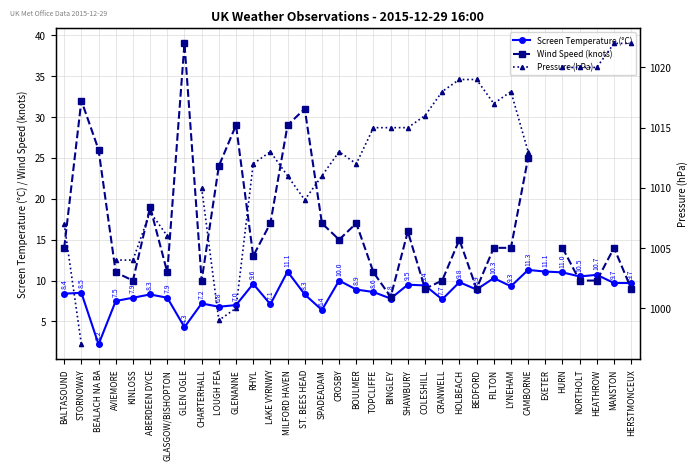

In Wind Speed (knots), how many points are higher than both neighbors (excluding endpoints)?

9